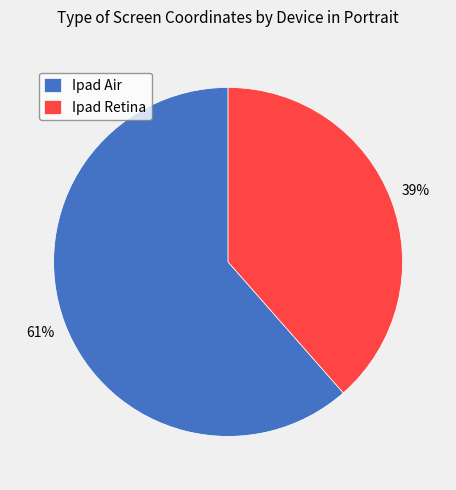

Count the number of slices in the pie.

2